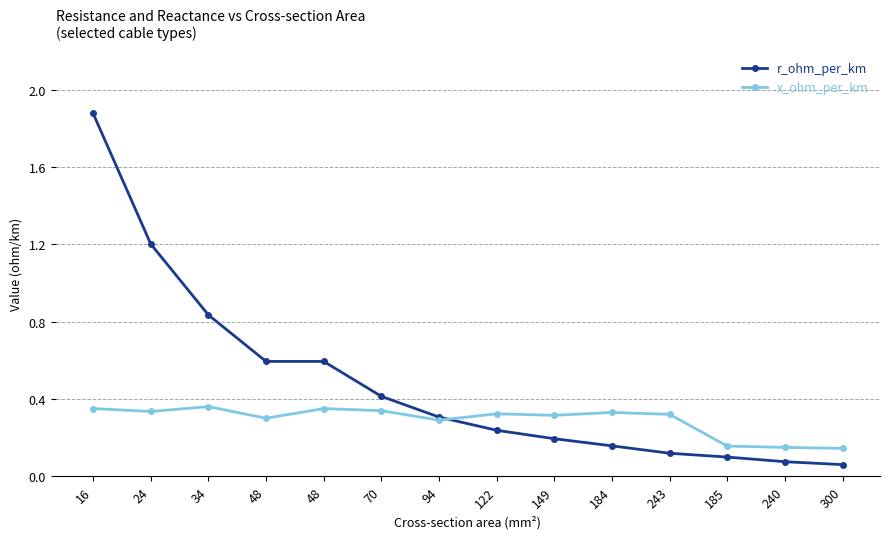

Where is the first local minimum for x_ohm_per_km?

24